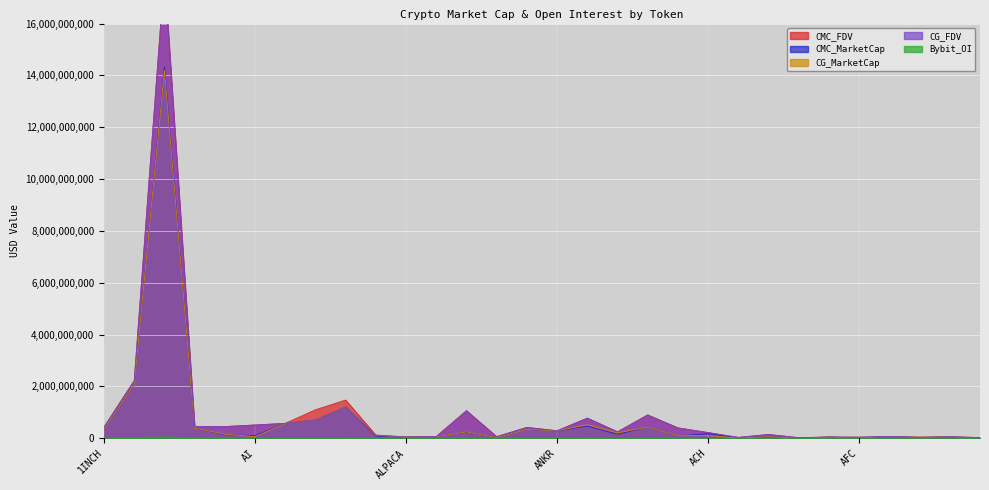

What is the label of the 22nd point from the right?

ALGO